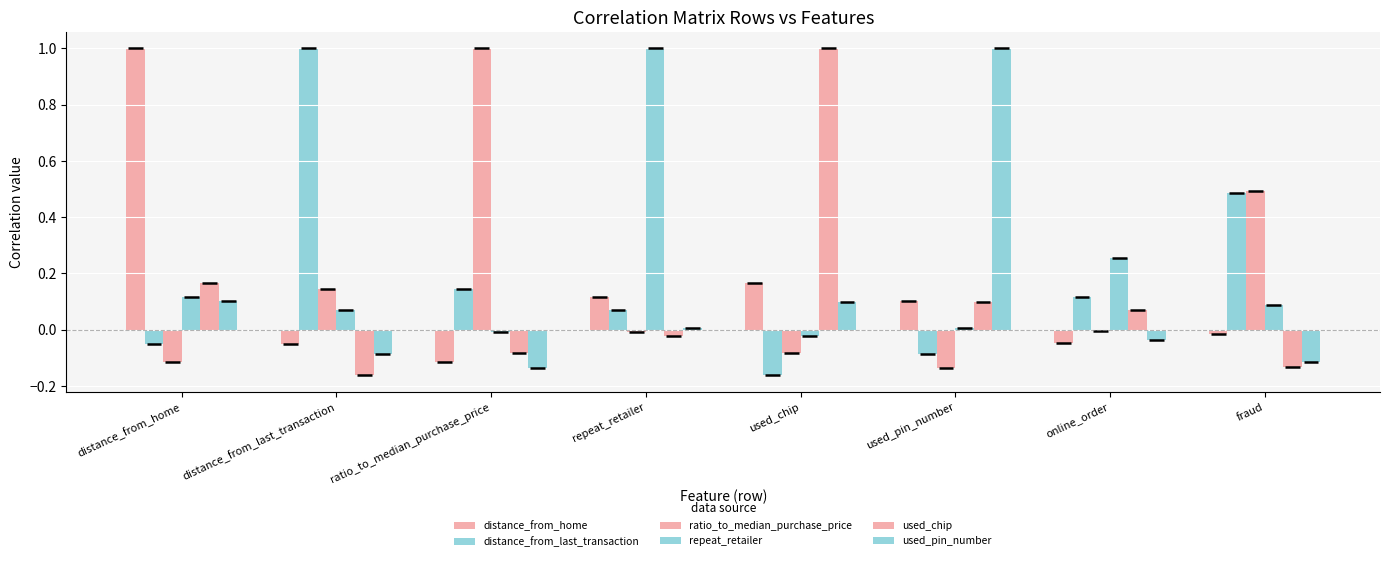

At which label does used_chip reach its peak?

used_chip